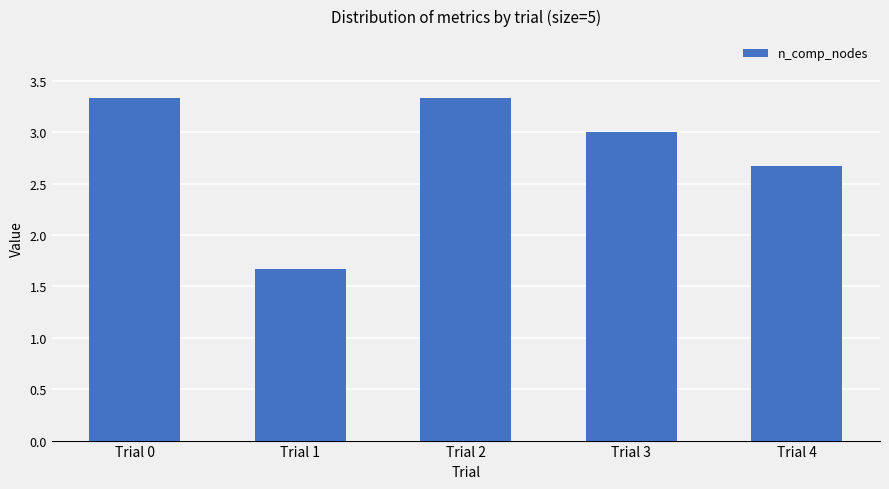

What is the greatest value displayed?

3.3